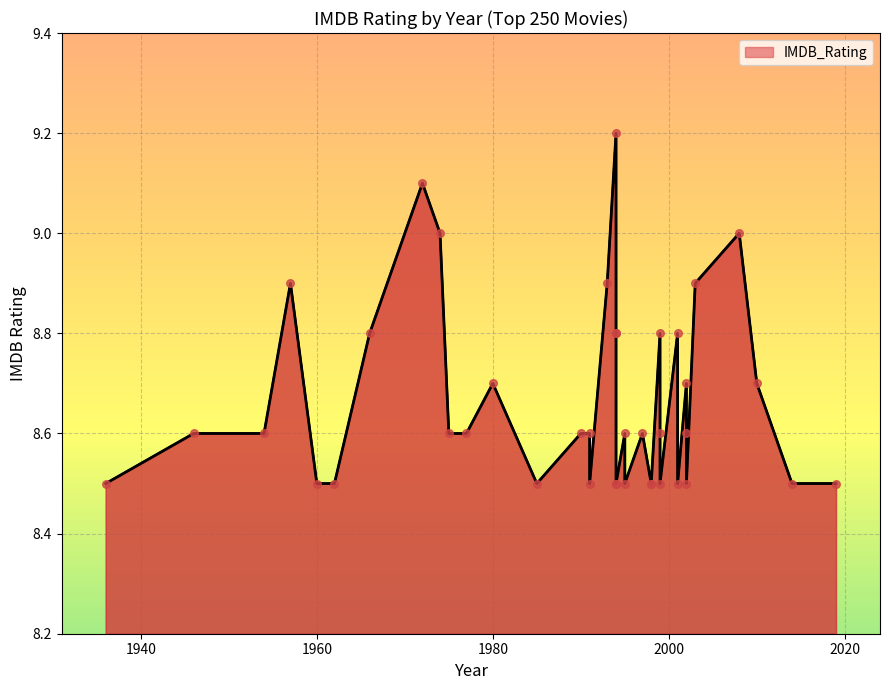

What is the ratio of the value at 1995 to the value at 1975?

1.0